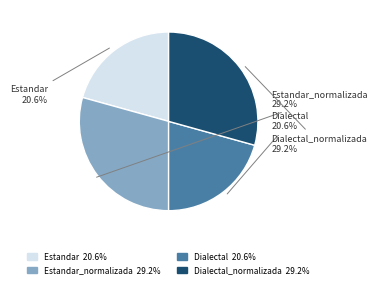

Rank the categories by value from highest to lowest.

Estandar_normalizada, Dialectal_normalizada, Estandar, Dialectal